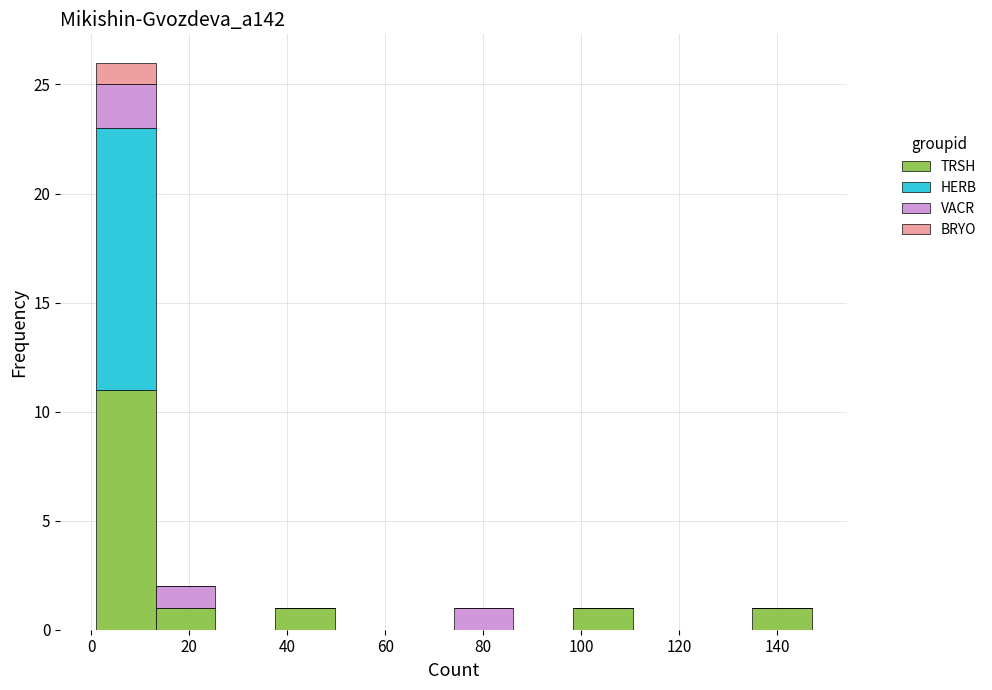

Reading left to right, transcribe this chart: for each stacked bar, give the range it covers on the x-axis and its total height. Neither the bar edges nor the heights are printed on the chart, so give them approximately, as read against the axes.

2 to 14: 26
14 to 26: 2
26 to 38: 0
38 to 50: 1
50 to 62: 0
62 to 74: 0
74 to 86: 1
86 to 98: 0
98 to 110: 1
110 to 122: 0
122 to 134: 0
134 to 148: 1